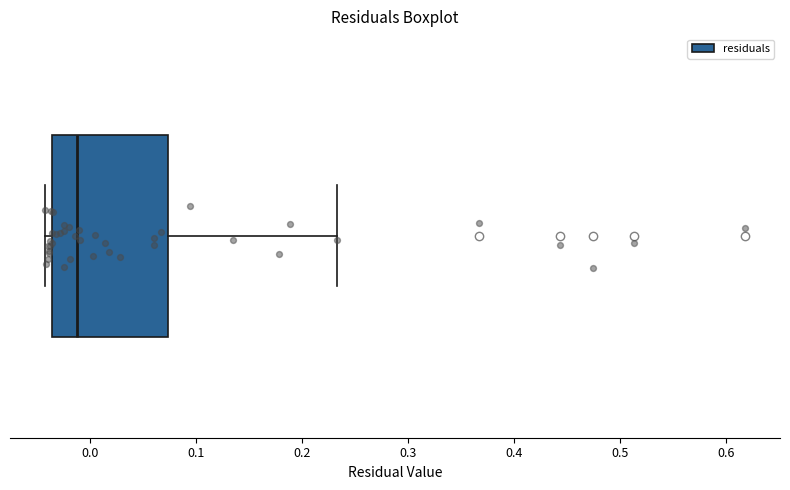

Read this box plot against the x-axis: the position of the median line, the range covered by the box, and the ends of both whiskers. The values are not printed on the chart, so give them approximately, as read against the axis.

median -0.01, box -0.04 to 0.07, whiskers -0.04 (just left of the box's left edge) to 0.23